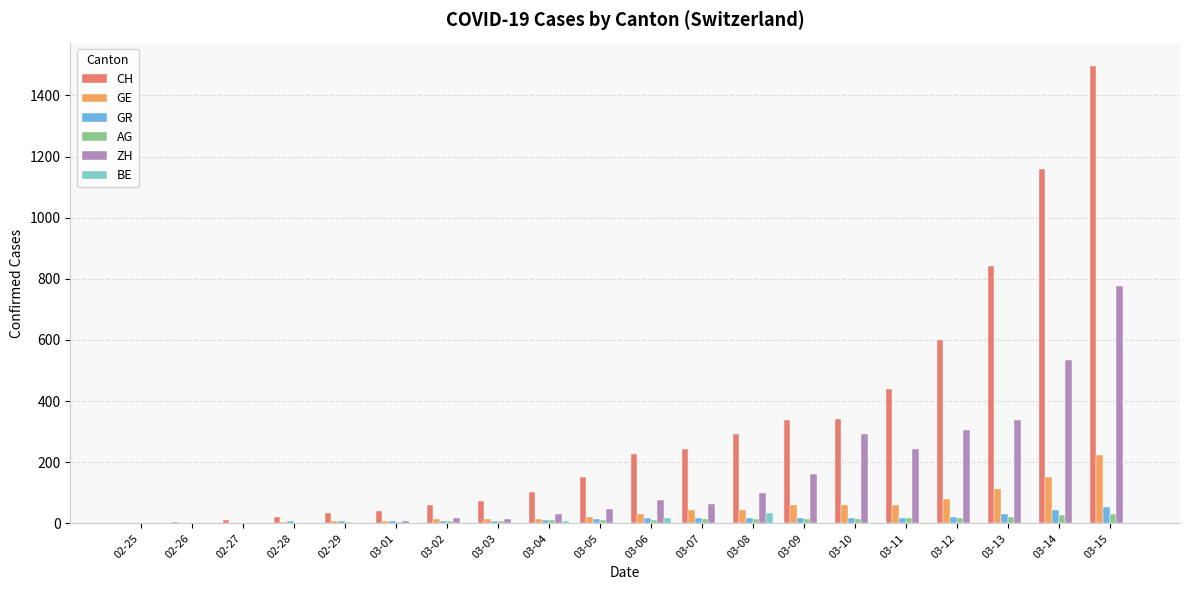

Which series has the largest total across all categories?

CH